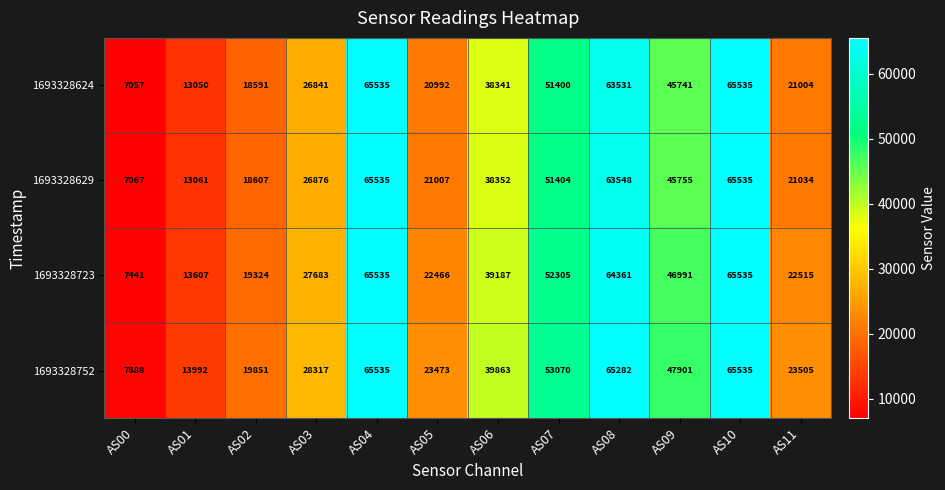

What is the smallest value displayed?

7057